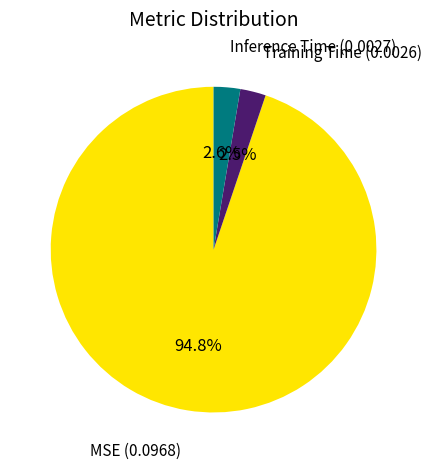

To the nearest percent, what is the average slice percentage?

33%